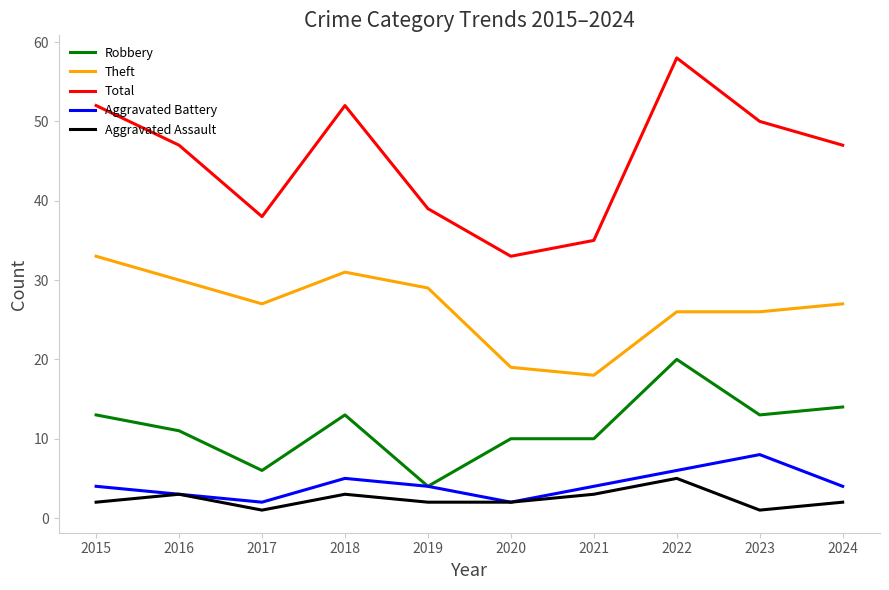

What is the difference between the highest and lowest values at 2020?

31